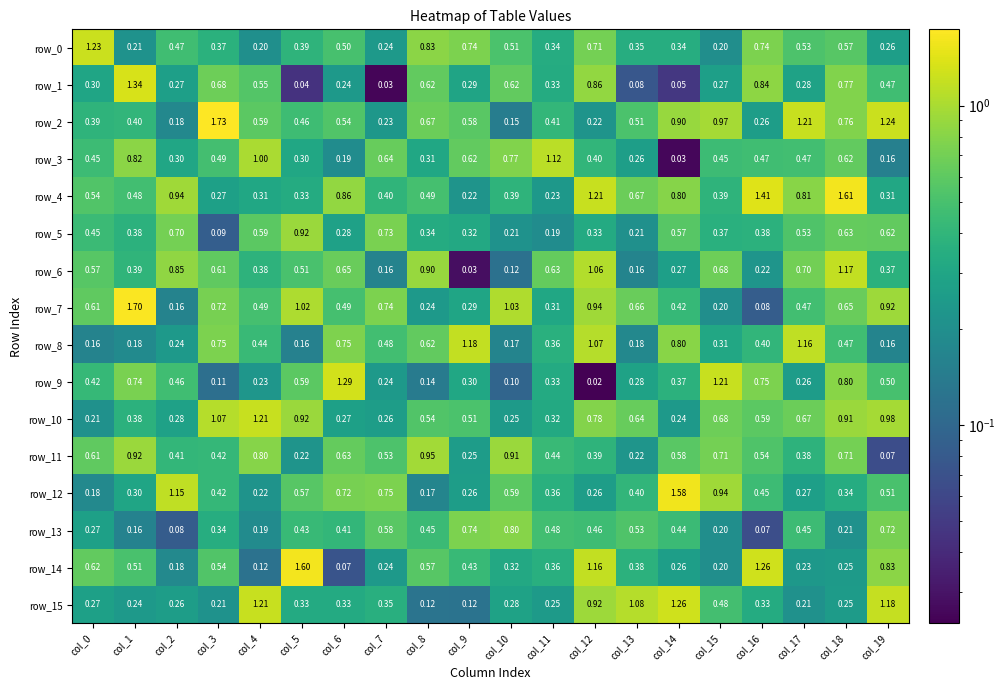

Is the value of row_12 at col_0 greater than the value of row_11 at col_1?

No